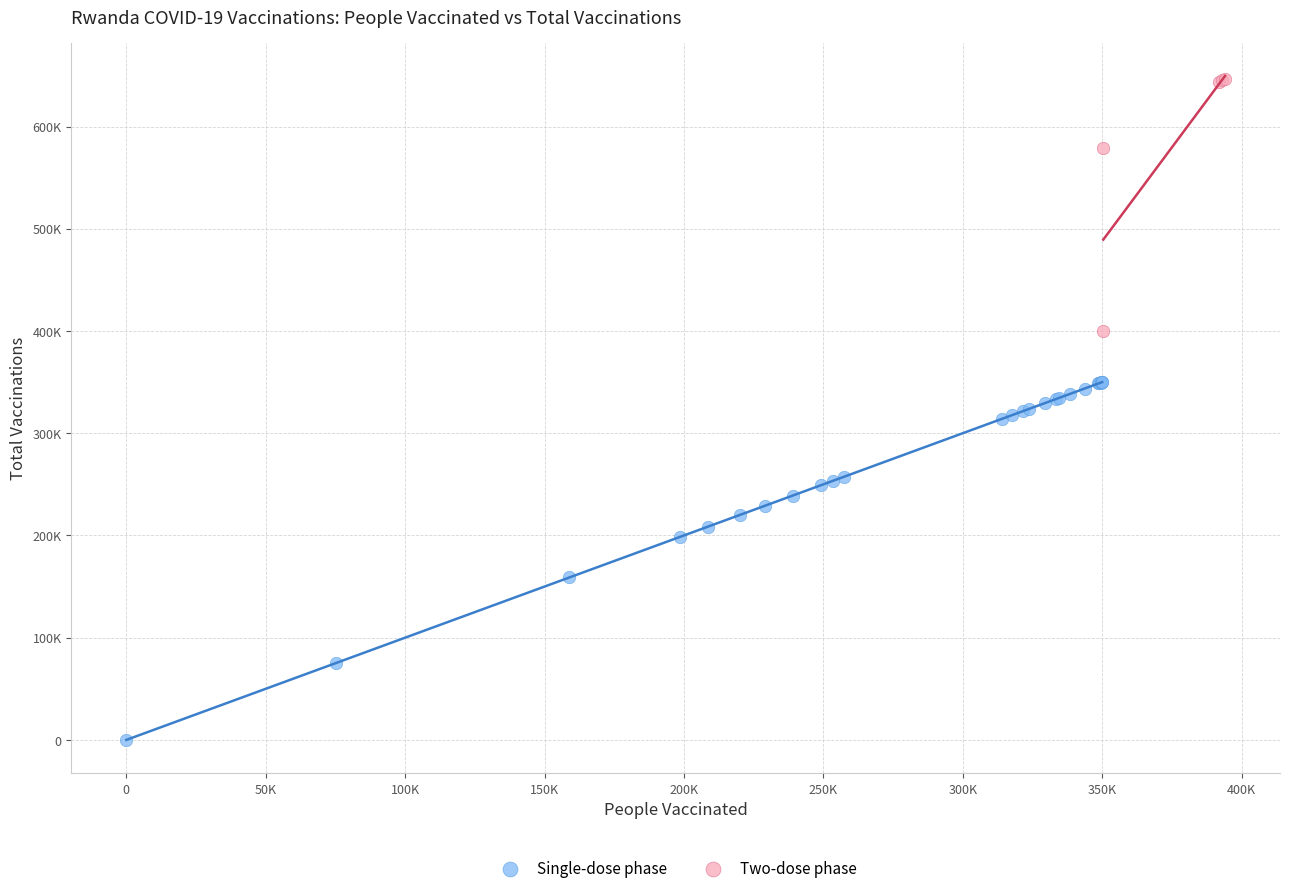

What are all the series names shown in the legend?

Single-dose phase, Two-dose phase